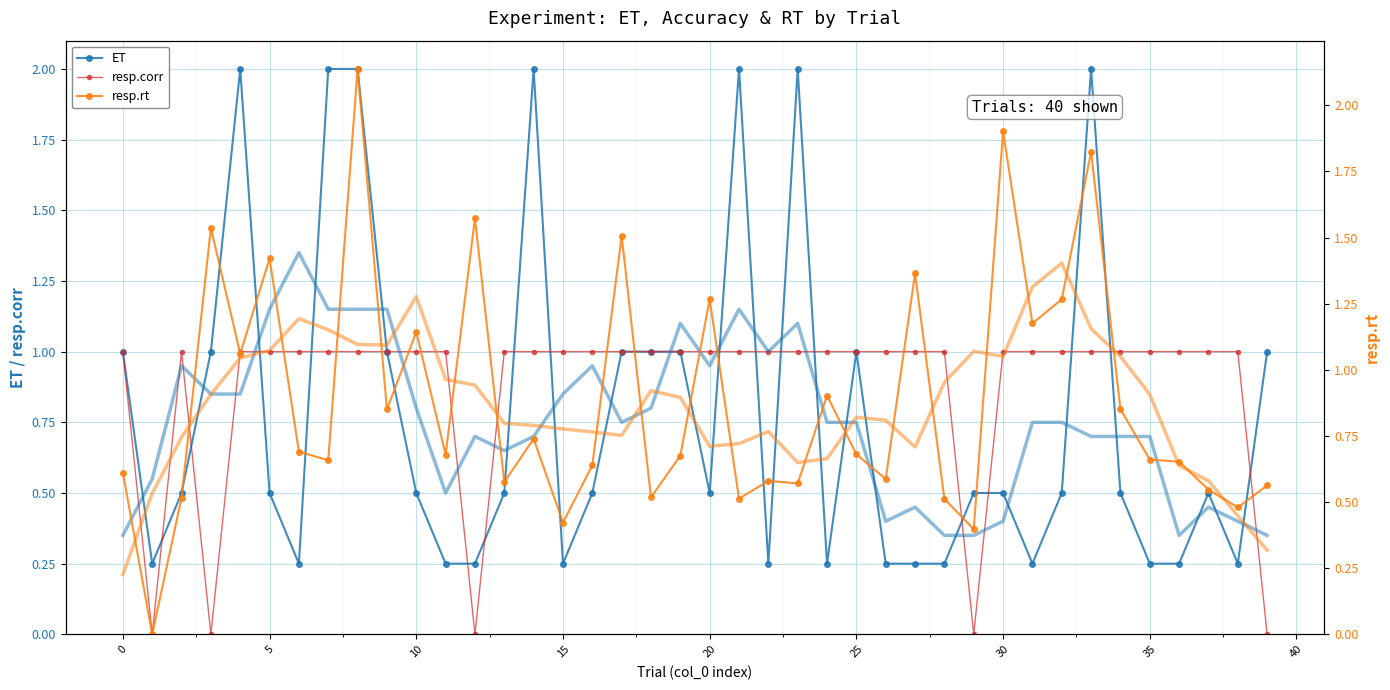

Read the resp.rt value at 17.

1.5